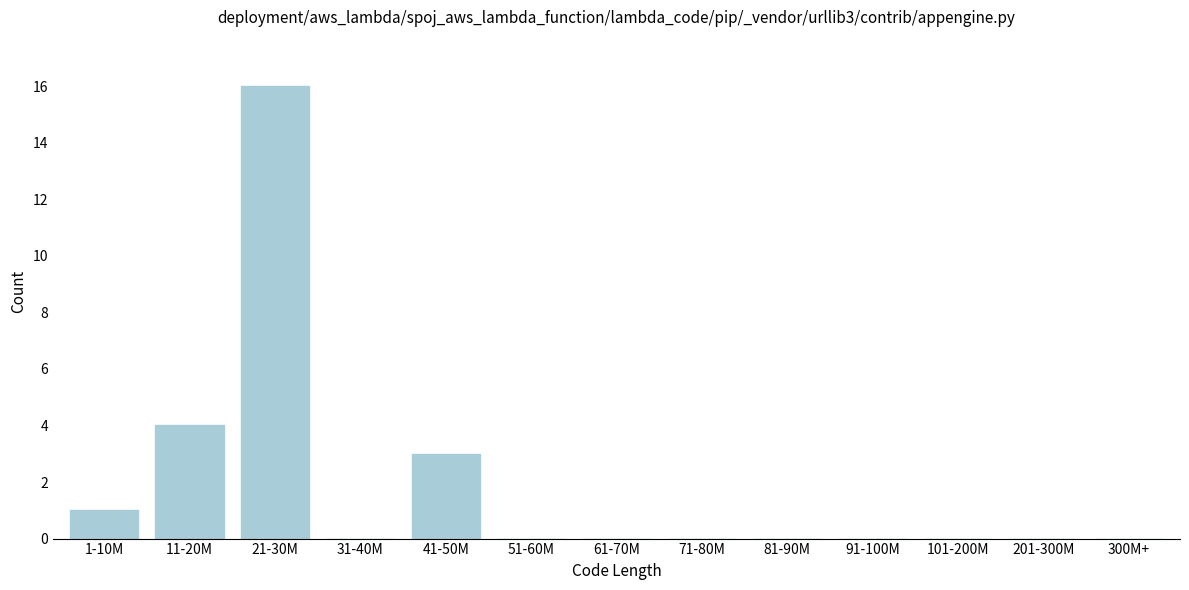

Reading right to left, extract all data points from this chart.

300M+=0	201-300M=0	101-200M=0	91-100M=0	81-90M=0	71-80M=0	61-70M=0	51-60M=0	41-50M=3	31-40M=0	21-30M=16	11-20M=4	1-10M=1